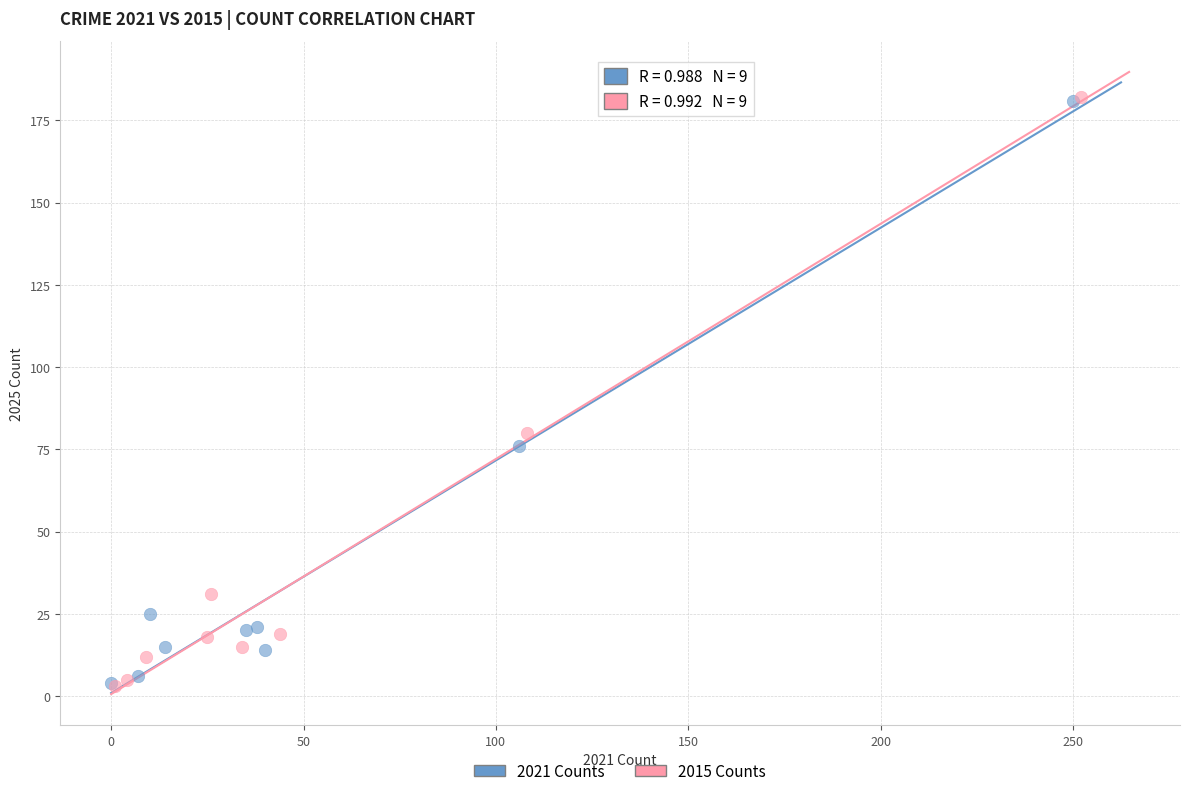

Which series has the widest spread of Y values?

2015 Counts